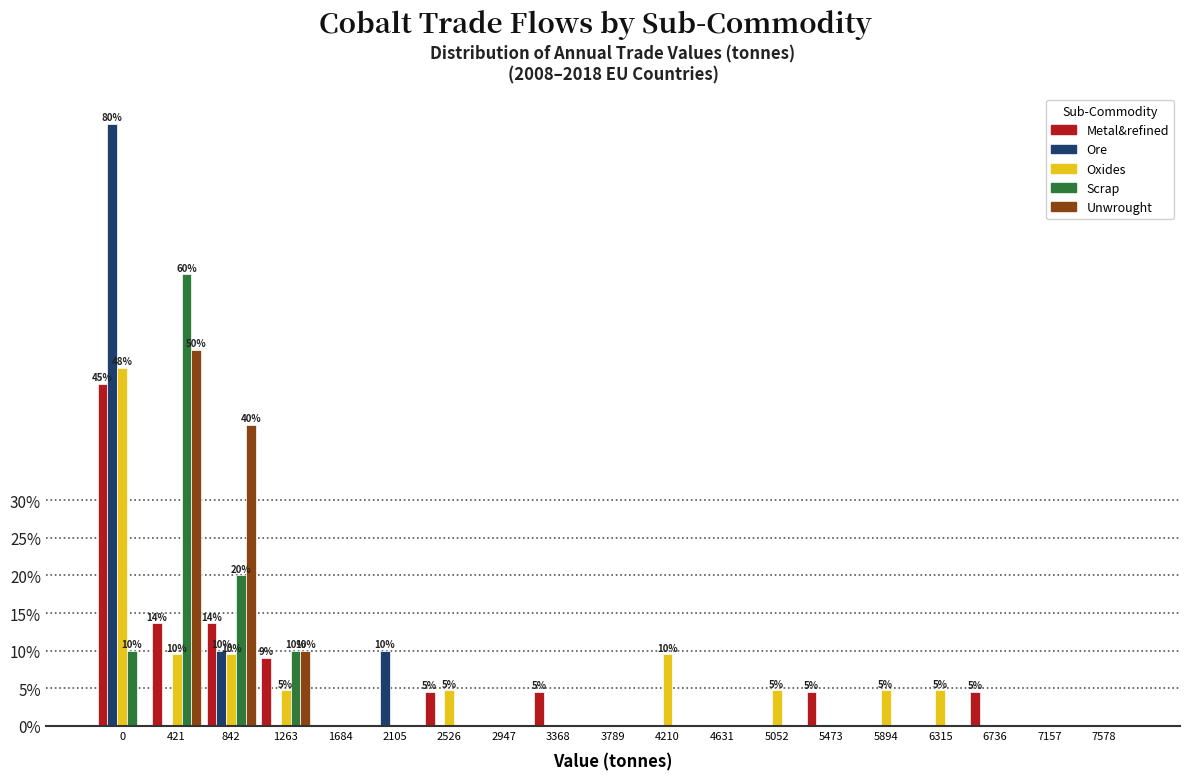

What are all the series names shown in the legend?

Metal&refined, Ore, Oxides, Scrap, Unwrought